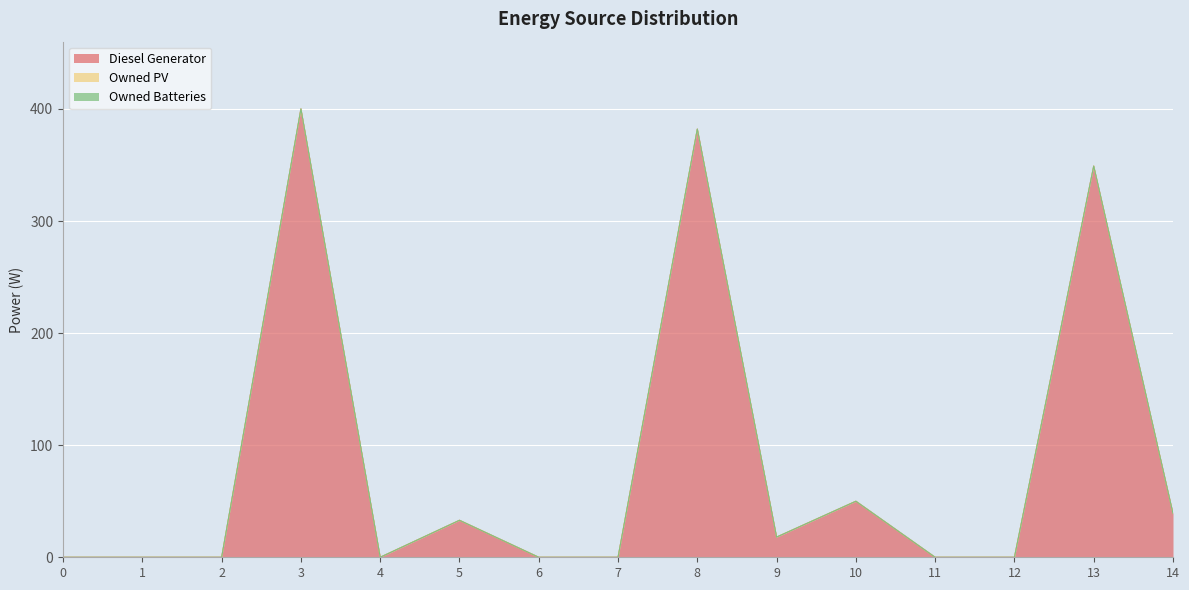

Count the number of data series in this chart.

3